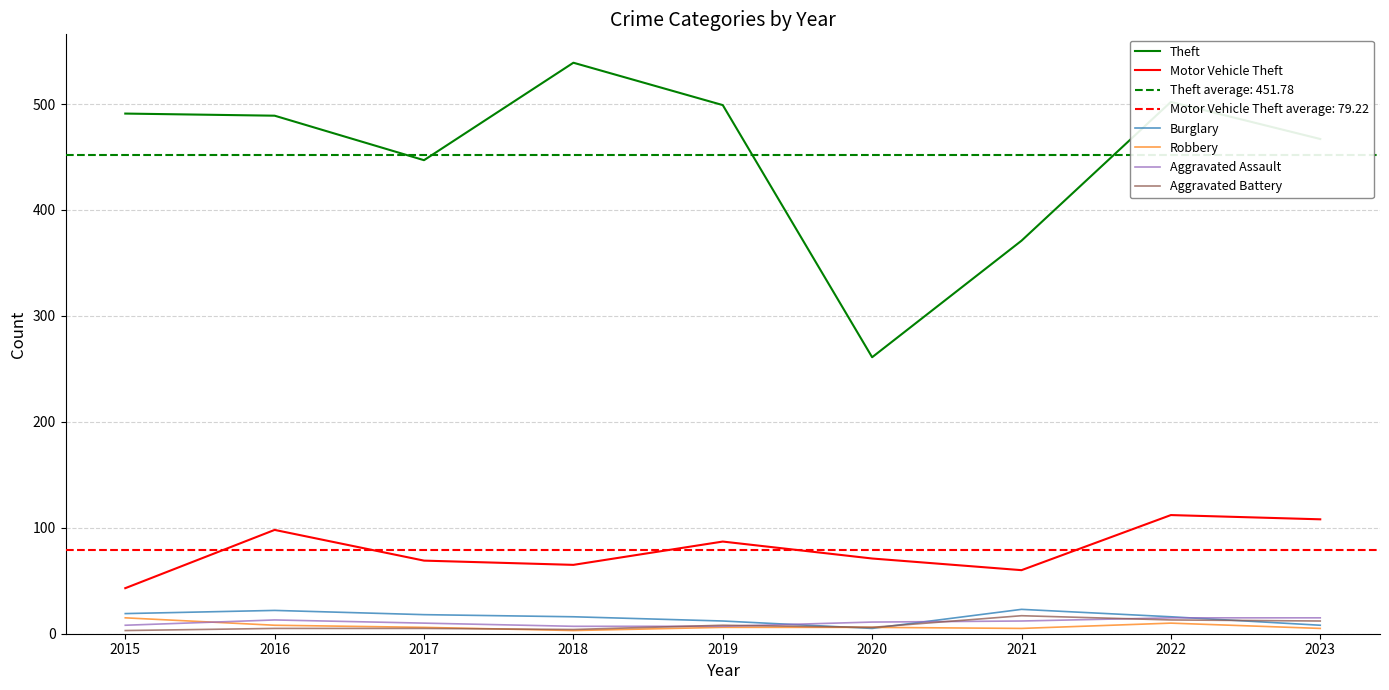

Which series has the largest total across all categories?

Theft